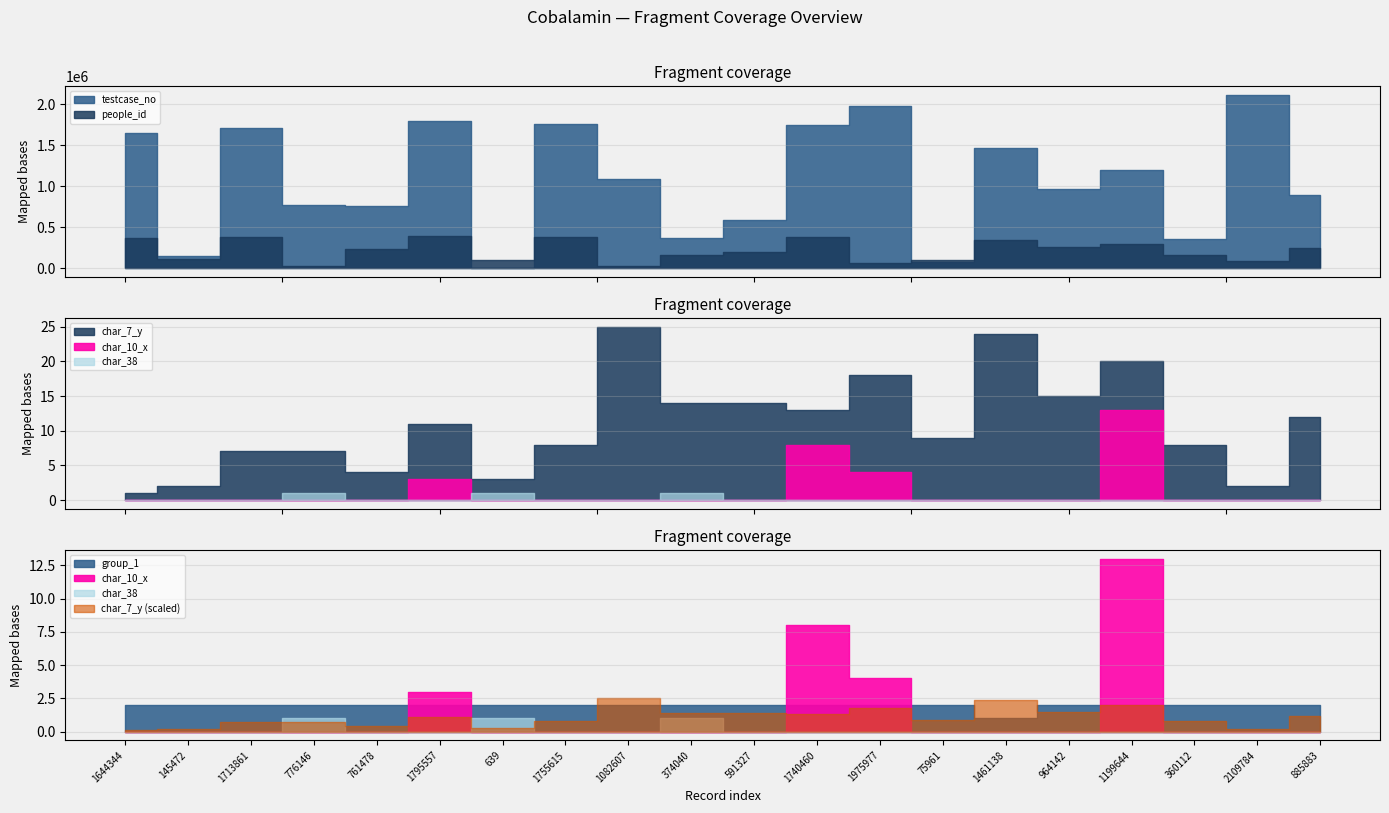

Is the value of char_10_x at 639 greater than the value of group_1 at 964142?

No